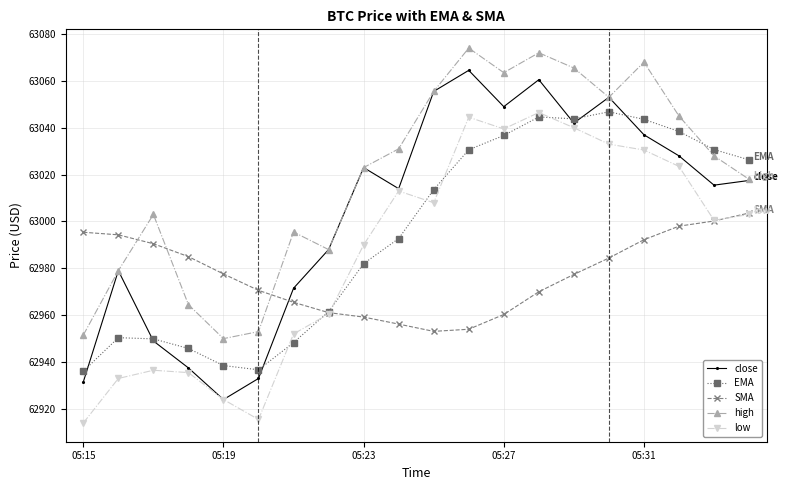

What is the greatest value displayed?

63074.0